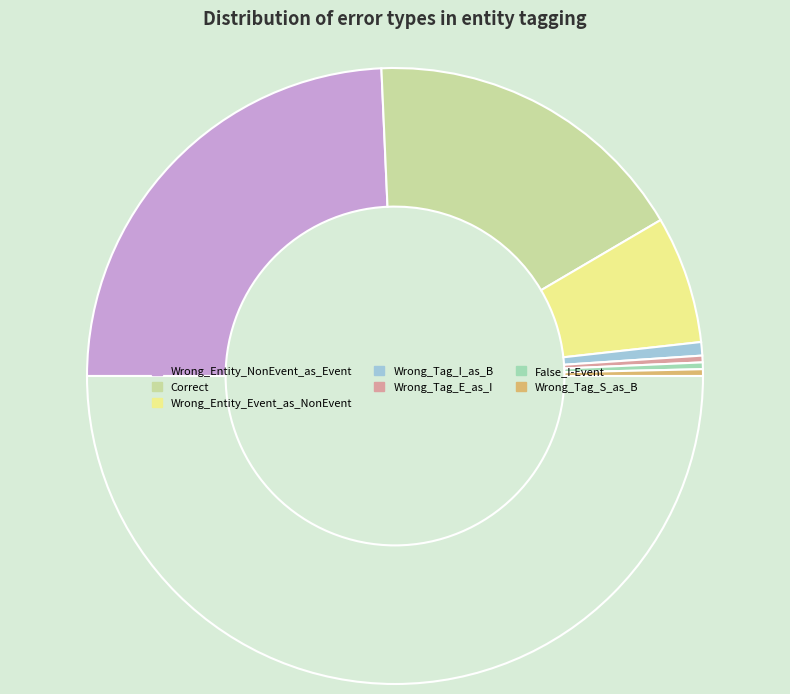

Rank the categories by value from highest to lowest.

Wrong_Entity_NonEvent_as_Event, Correct, Wrong_Entity_Event_as_NonEvent, Wrong_Tag_I_as_B, Wrong_Tag_E_as_I, False_I-Event, Wrong_Tag_S_as_B